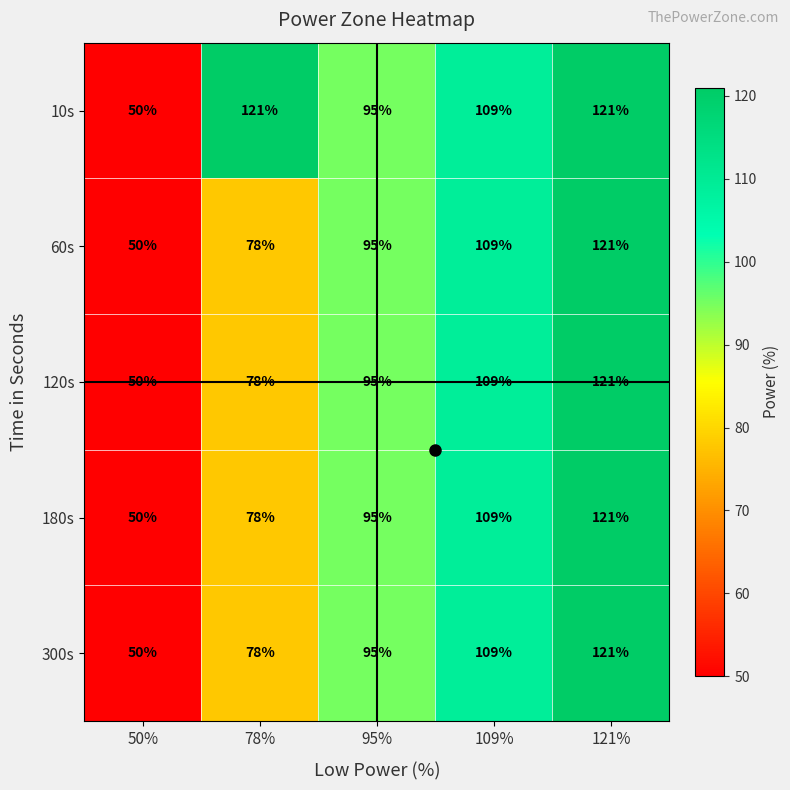

Count the 180s values in the range 78 to 109.

3